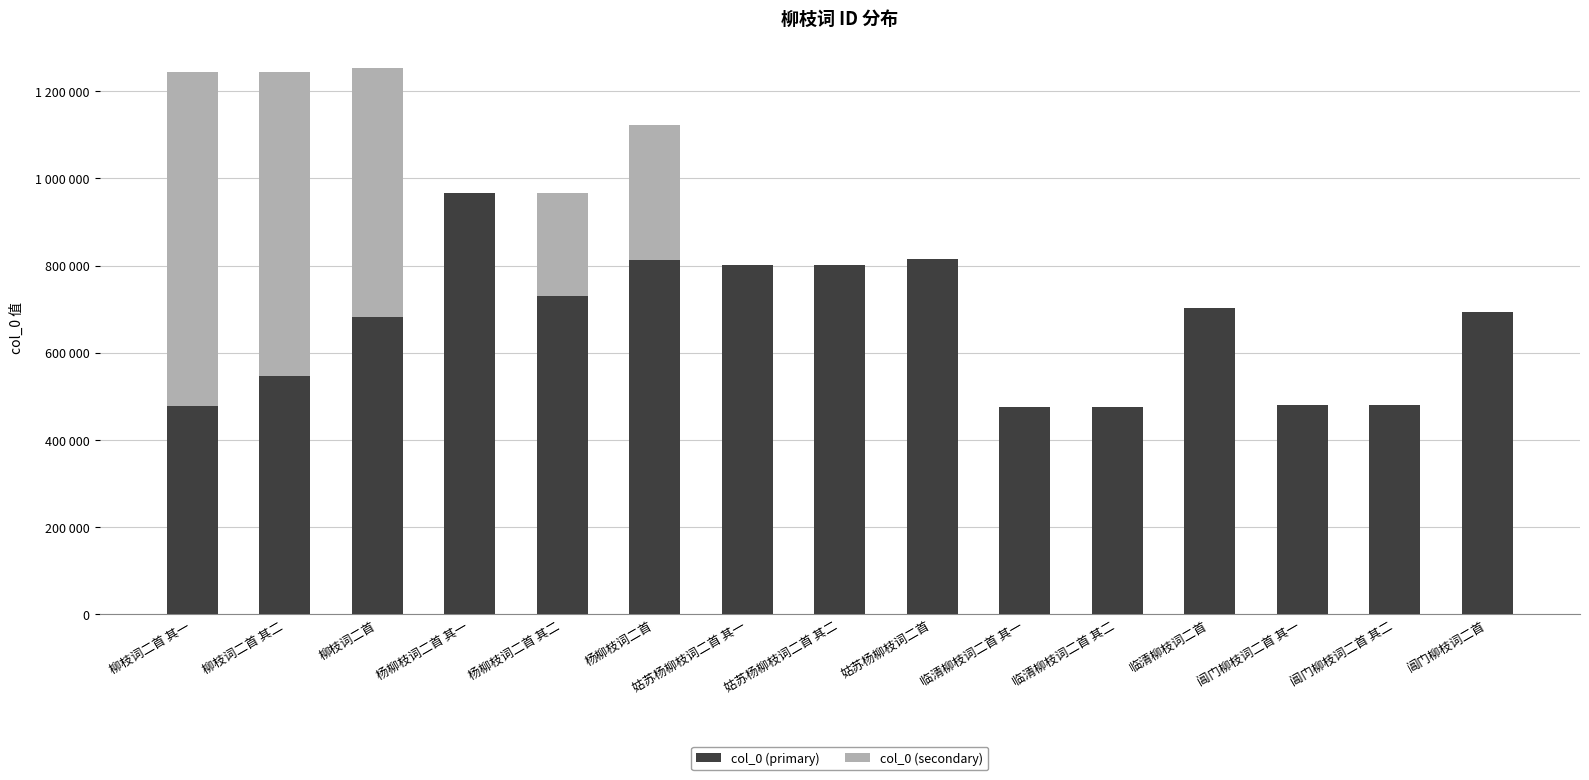

The value of col_0 (secondary) at 阊门柳枝词二首 其一 is 0. True or false?

True